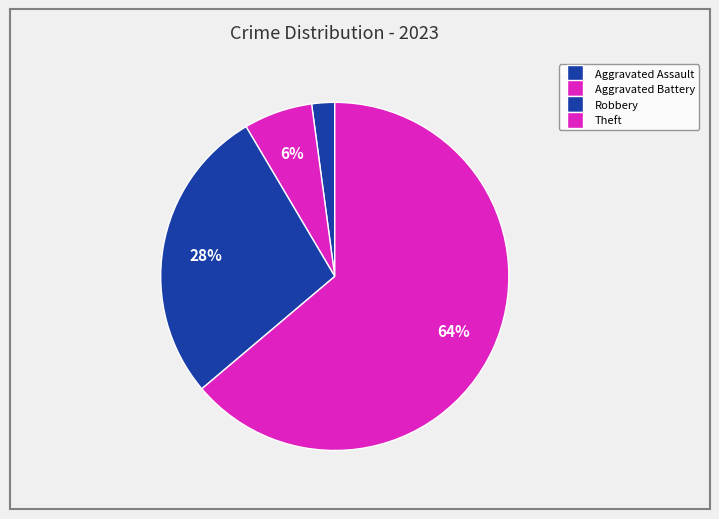

How many slices are in this pie chart?

4